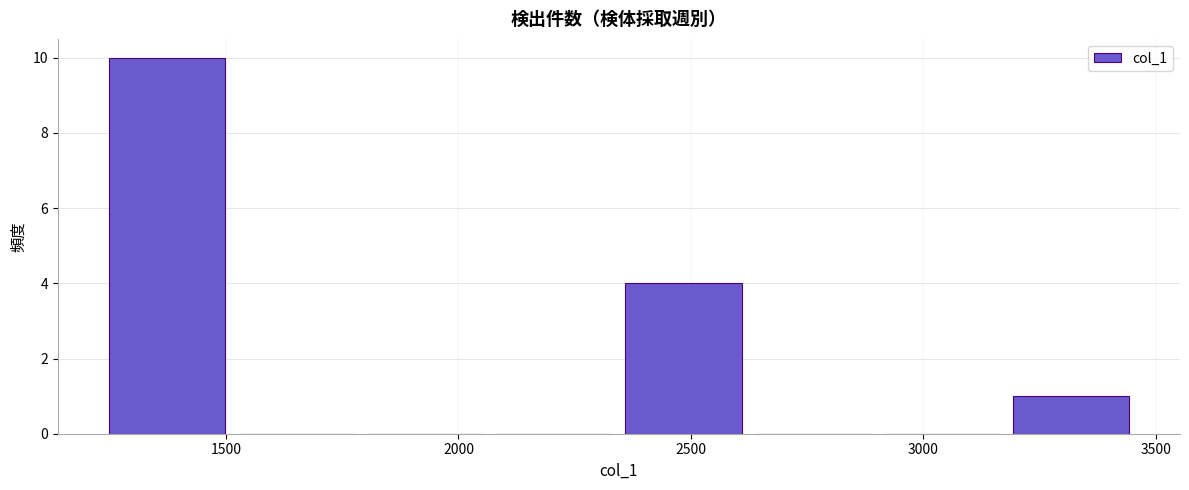

Reading left to right, transcribe this chart: for each bar, give the range it covers on the x-axis and its height. Neither the bar edges nor the heights are printed on the chart, so give them approximately, as read against the axes.

1250 to 1500: 10
1500 to 1800: 0
1800 to 2050: 0
2050 to 2350: 0
2350 to 2600: 4
2600 to 2900: 0
2900 to 3200: 0
3200 to 3450: 1